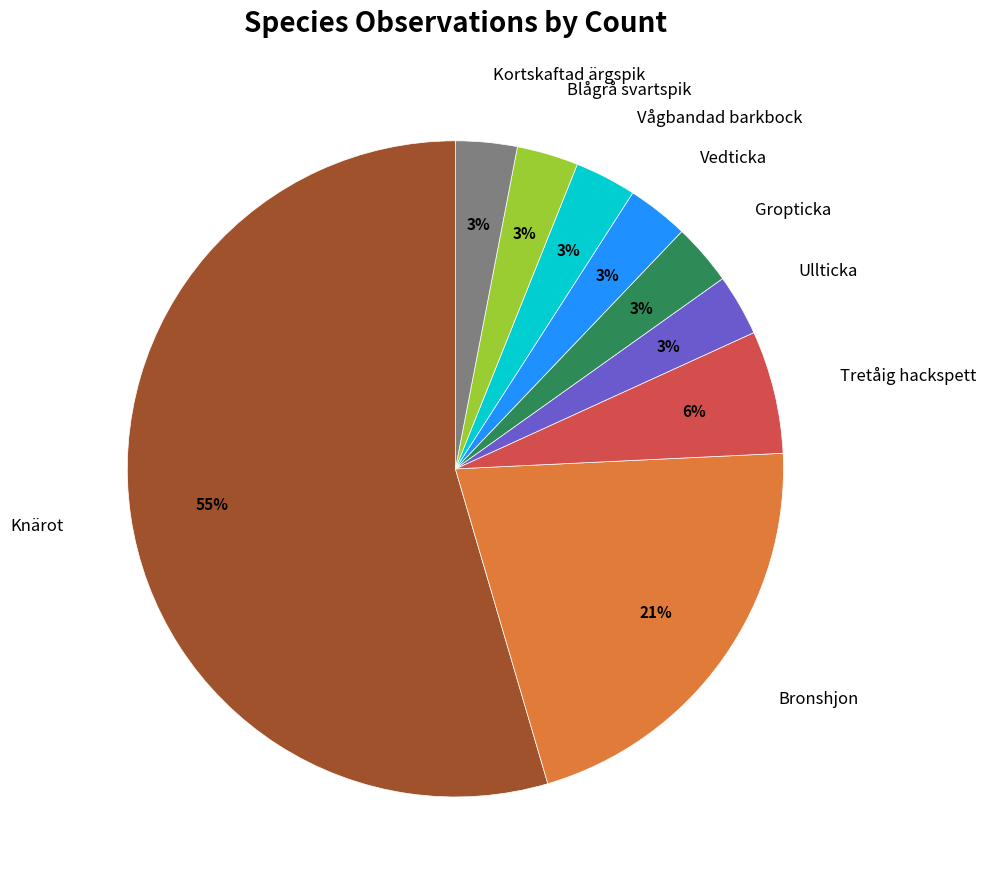

Count the number of slices in the pie.

9